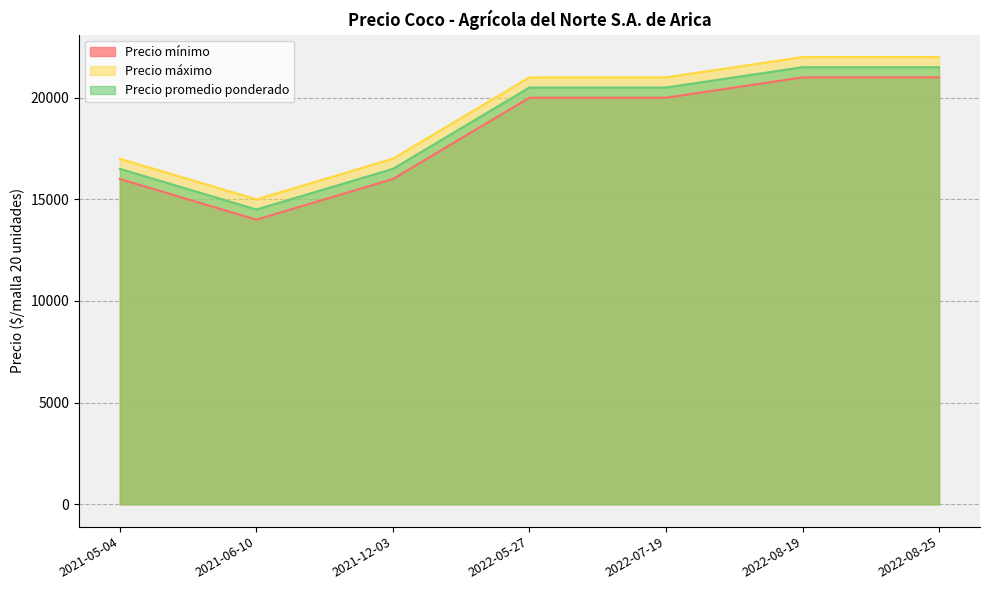

List the series in order of their peak value, lowest first.

Precio mínimo, Precio promedio ponderado, Precio máximo